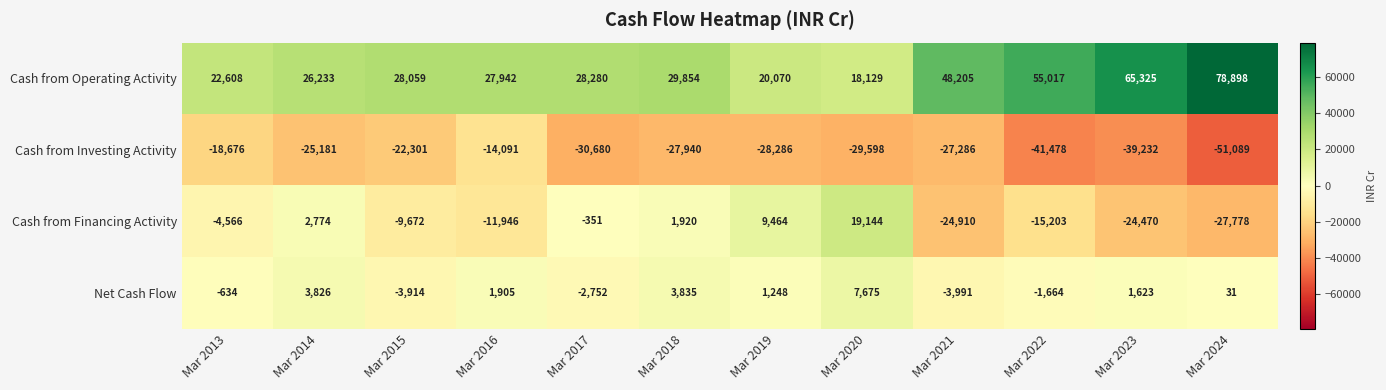

At which category does the chart reach its peak across all series?

Mar 2024